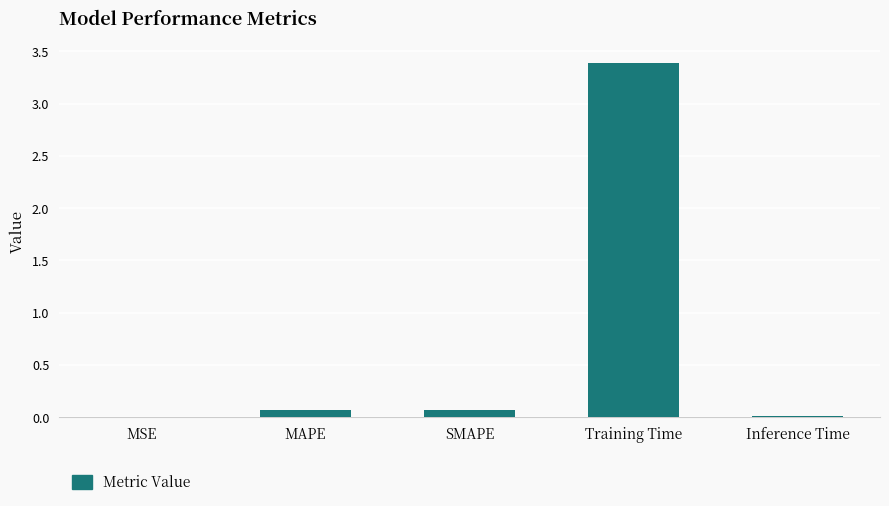

At which category does the chart reach its peak across all series?

Training Time